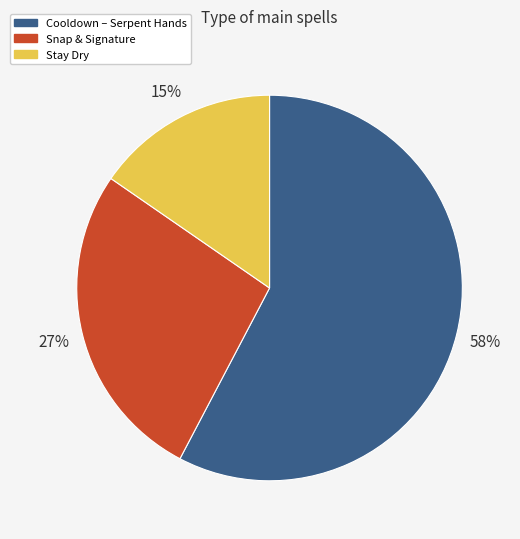

Does any single category account for the majority?

Yes